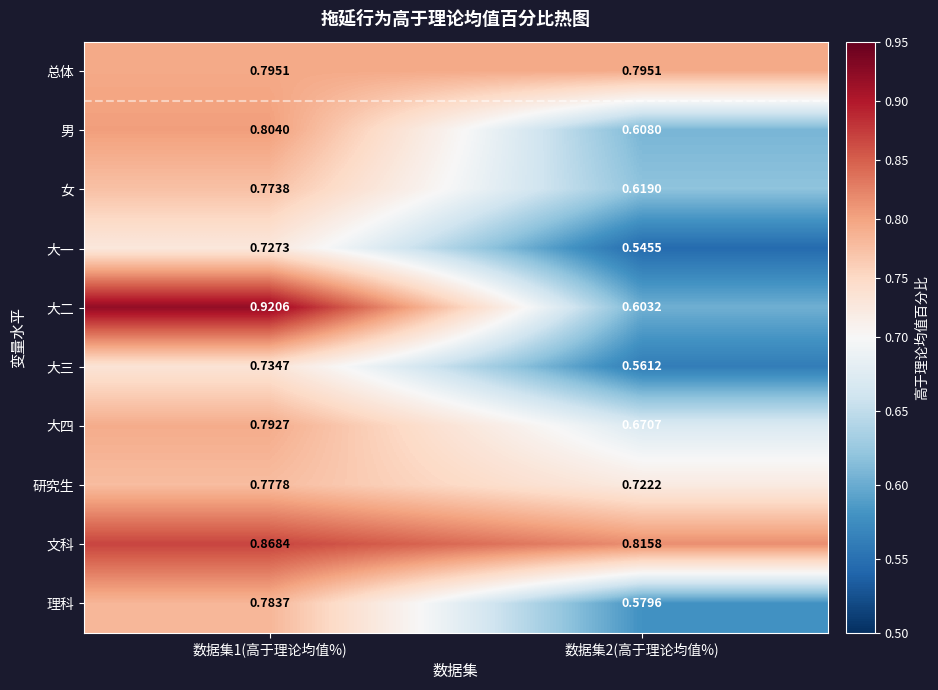

Is it true that 大四 equals 0.2 at 数据集1(高于理论均值%)?

False